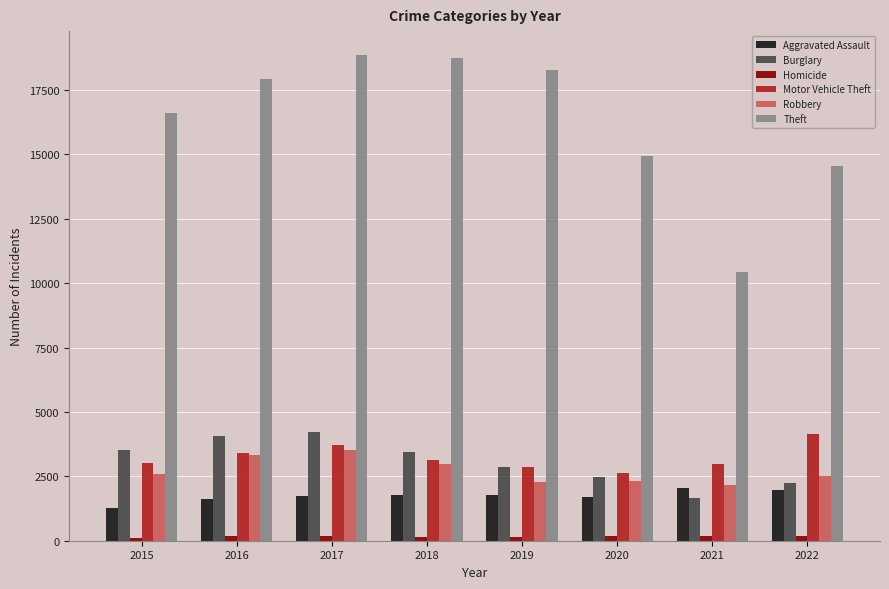

Which series changed the most between 2018 and 2020?

Theft